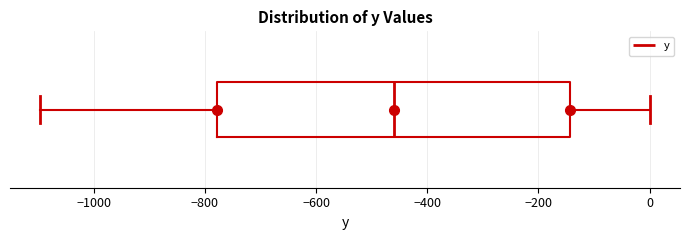

Read this box plot against the x-axis: the position of the median line, the range covered by the box, and the ends of both whiskers. The values are not printed on the chart, so give them approximately, as read against the axis.

median -460, box -780 to -140, whiskers -1100 to 0